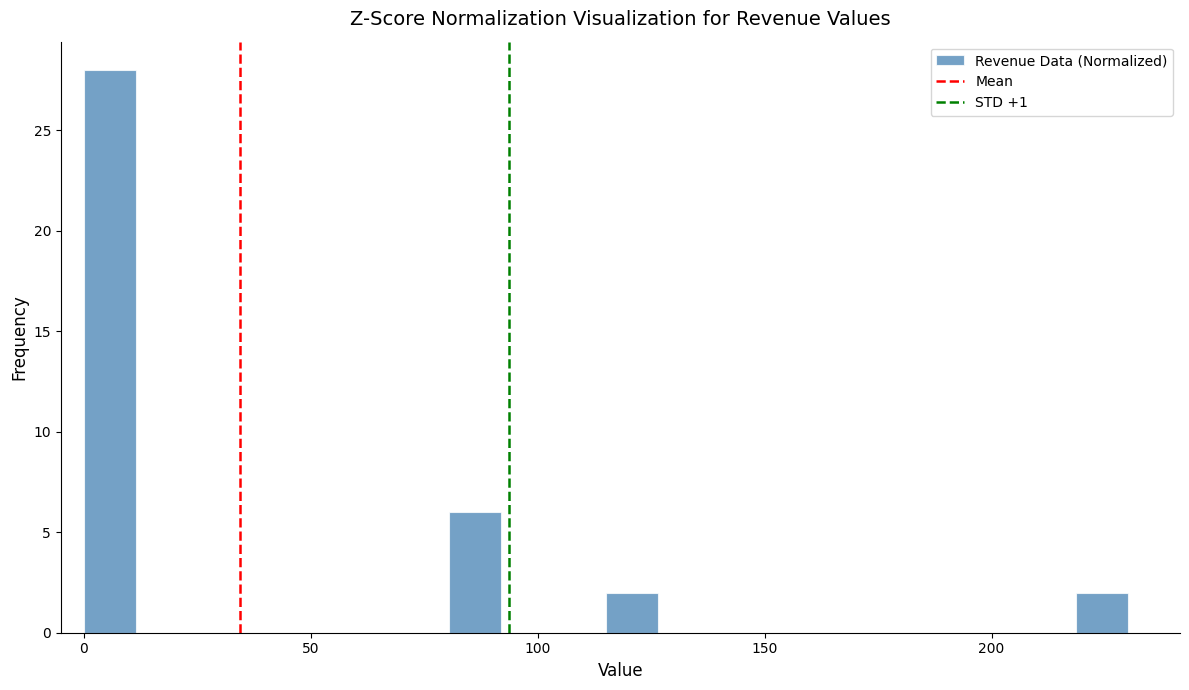

Read against the x-axis, roughly where is the centre of the tallest bar?

5